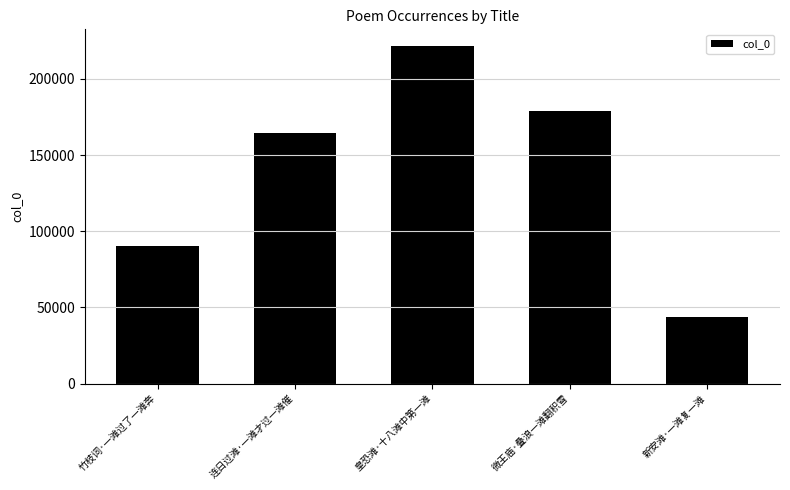

The value at 连日过滩·一滩才过一滩催 is 164725. True or false?

True